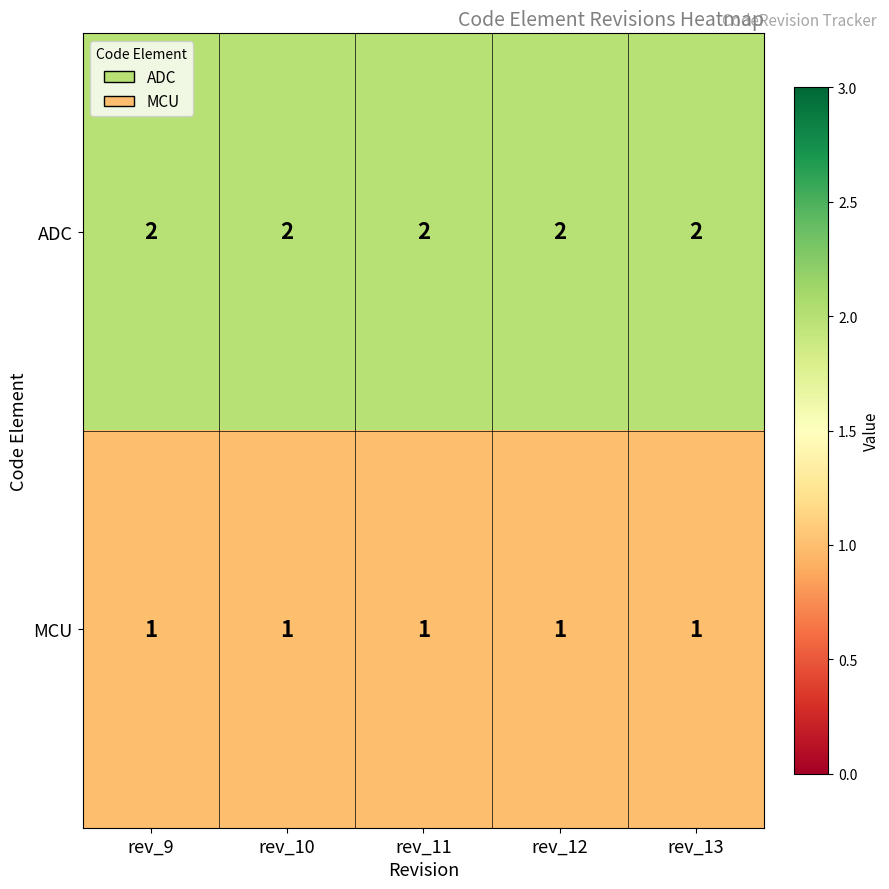

What is the total value across all series at rev_9?

3